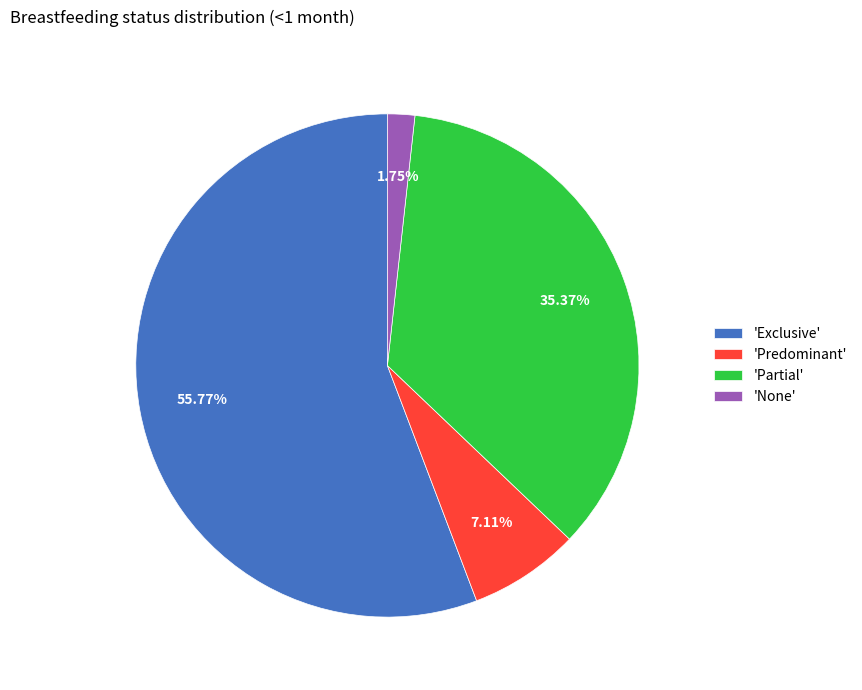

Between 'Exclusive' and 'Predominant', which is larger?

'Exclusive'